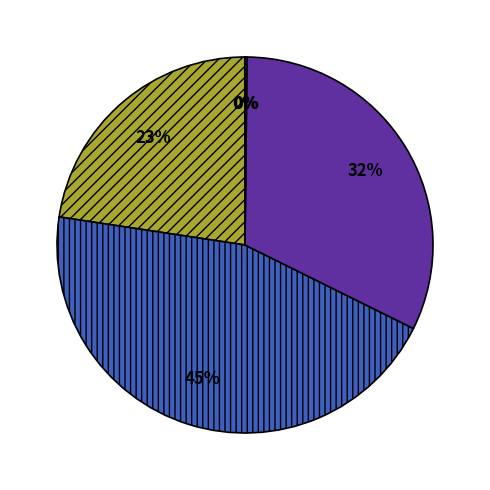

To the nearest percent, what is the difference between the largest and smallest slice percentages?

45%